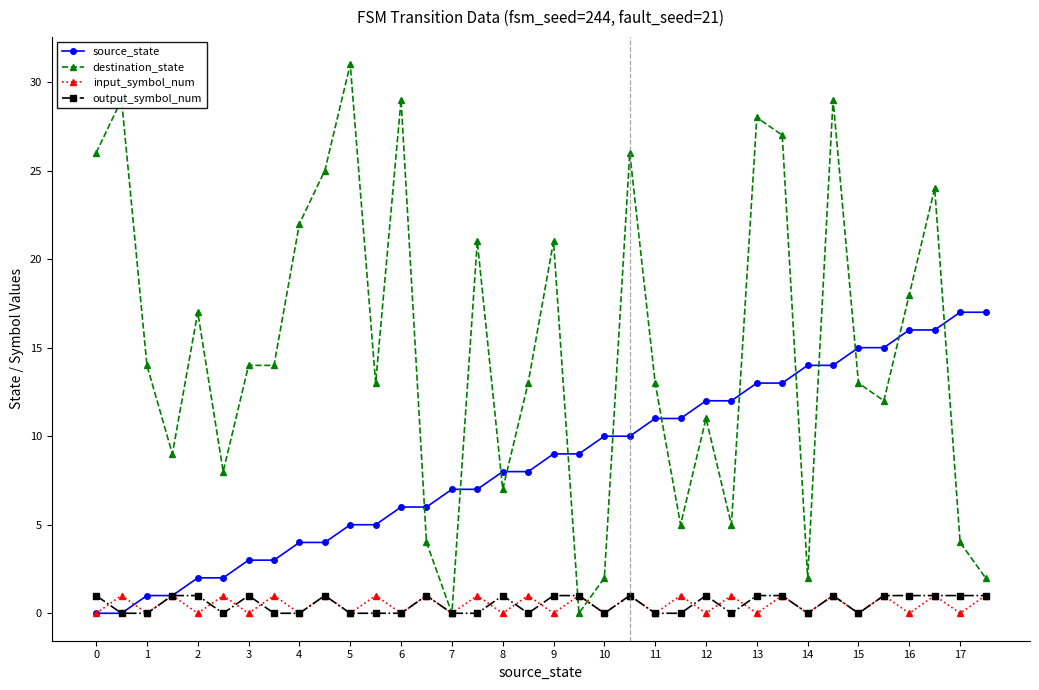

What is the average value of the output_symbol_num series?

1